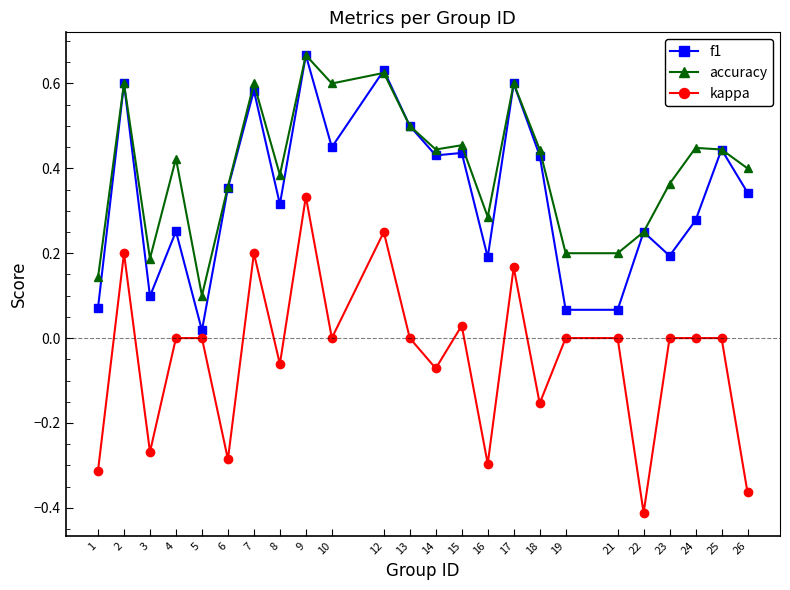

At which label does kappa reach its peak?

9